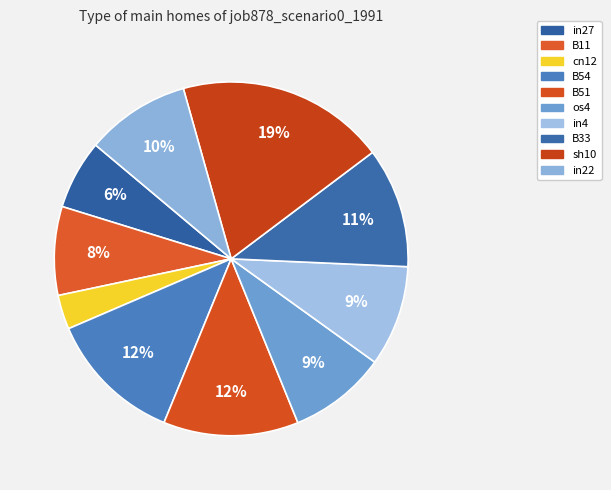

What percentage is the in27 slice, to the nearest percent?

6%